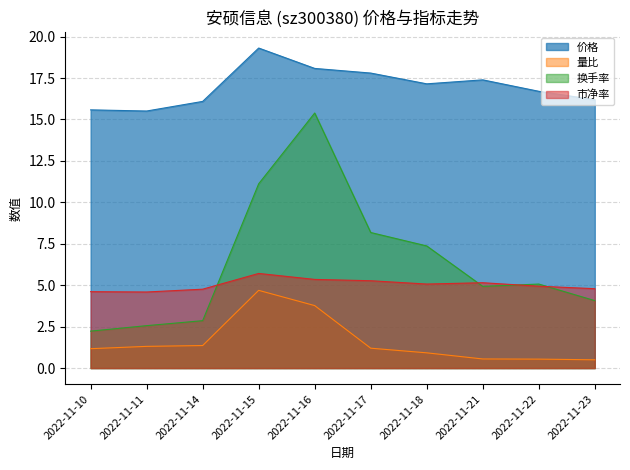

Reading right to left, list all the values displayed in this chart.

价格: 2022-11-23=16.2	2022-11-22=16.7	2022-11-21=17.4	2022-11-18=17.1	2022-11-17=17.8	2022-11-16=18.1	2022-11-15=19.3	2022-11-14=16.1	2022-11-11=15.5	2022-11-10=15.6
量比: 2022-11-23=0.5	2022-11-22=0.5	2022-11-21=0.6	2022-11-18=0.9	2022-11-17=1.2	2022-11-16=3.8	2022-11-15=4.7	2022-11-14=1.4	2022-11-11=1.3	2022-11-10=1.2
换手率: 2022-11-23=4.1	2022-11-22=5.1	2022-11-21=4.9	2022-11-18=7.4	2022-11-17=8.2	2022-11-16=15.4	2022-11-15=11.1	2022-11-14=2.9	2022-11-11=2.6	2022-11-10=2.2
市净率: 2022-11-23=4.8	2022-11-22=4.9	2022-11-21=5.2	2022-11-18=5.1	2022-11-17=5.3	2022-11-16=5.3	2022-11-15=5.7	2022-11-14=4.8	2022-11-11=4.6	2022-11-10=4.6